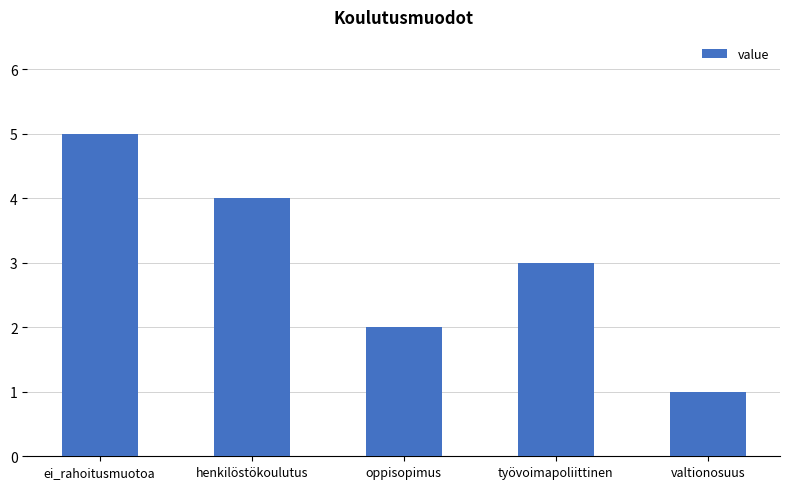

List the labels in order of value, smallest first.

valtionosuus, oppisopimus, työvoimapoliittinen, henkilöstökoulutus, ei_rahoitusmuotoa